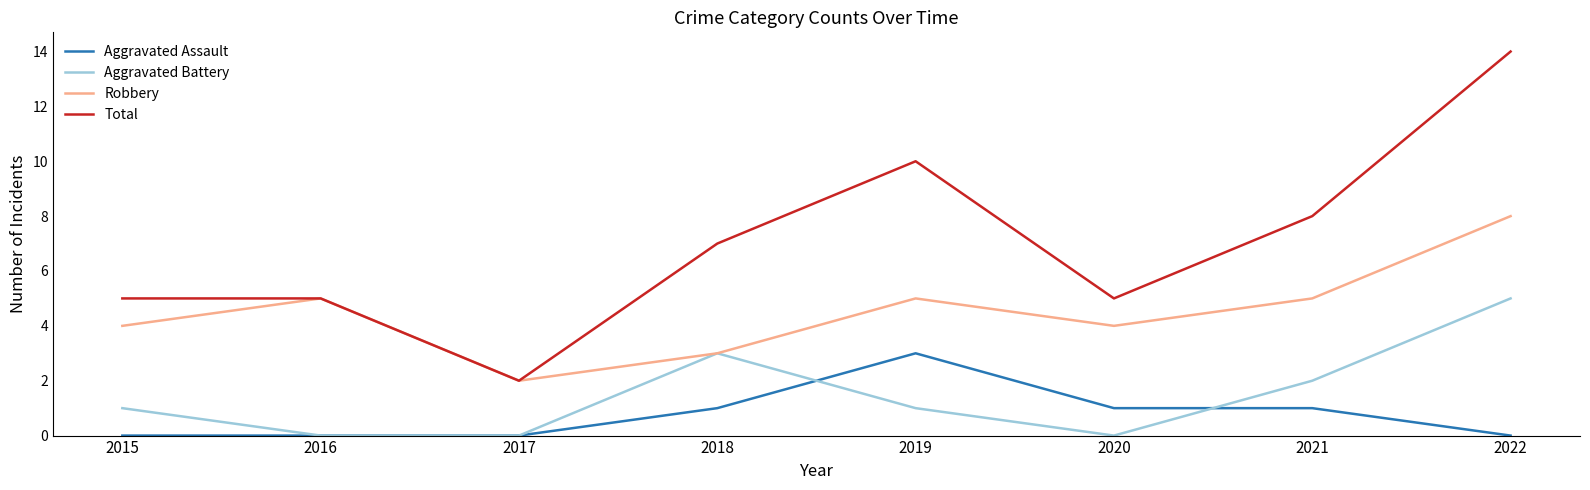

True or false: Robbery and Aggravated Assault cross at least once.

False